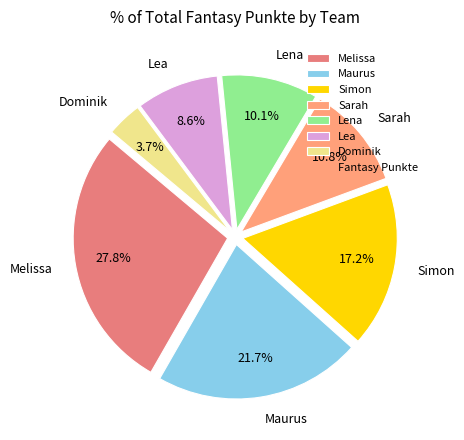

To the nearest percent, what is the average slice percentage?

14%